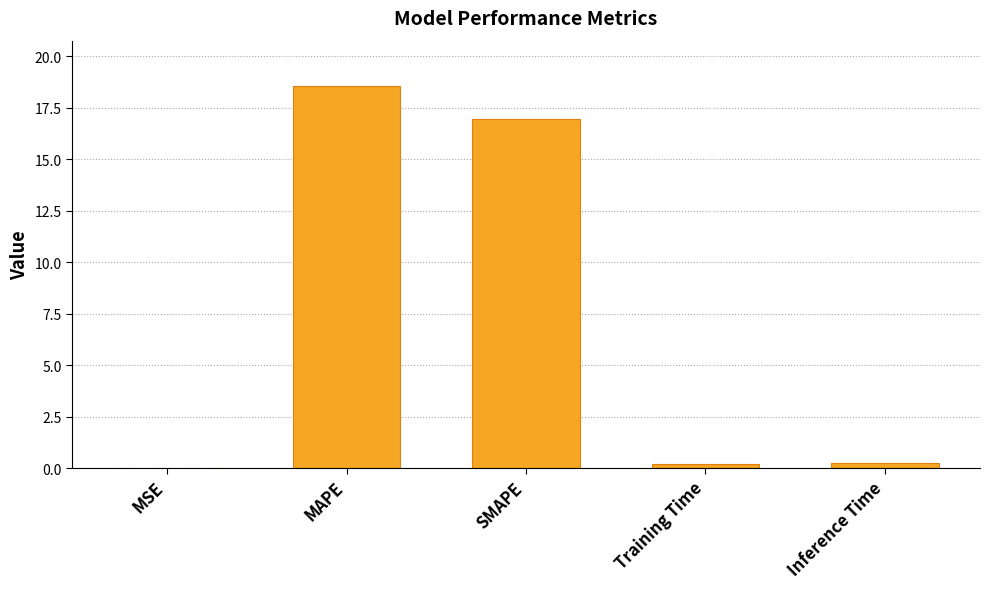

What is the greatest value displayed?

18.5